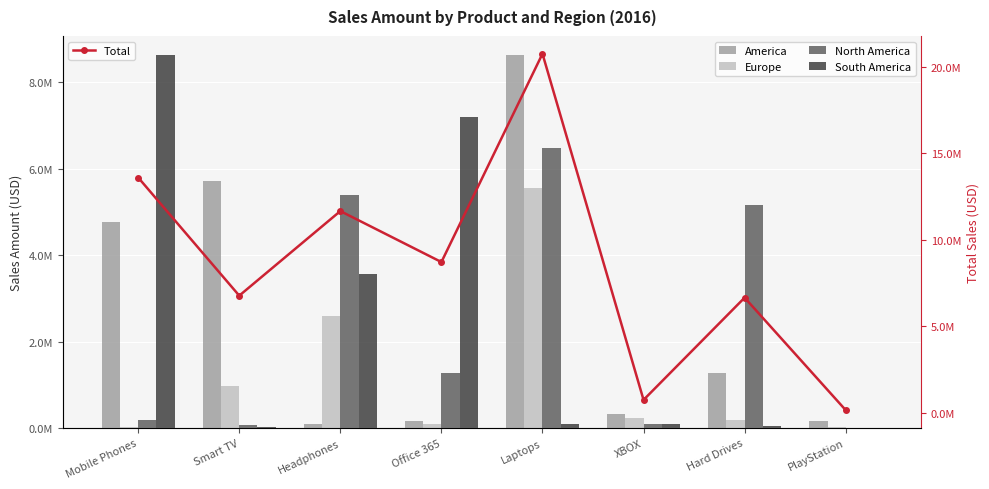

True or false: Total has a value of 6663180 at Hard Drives.

True